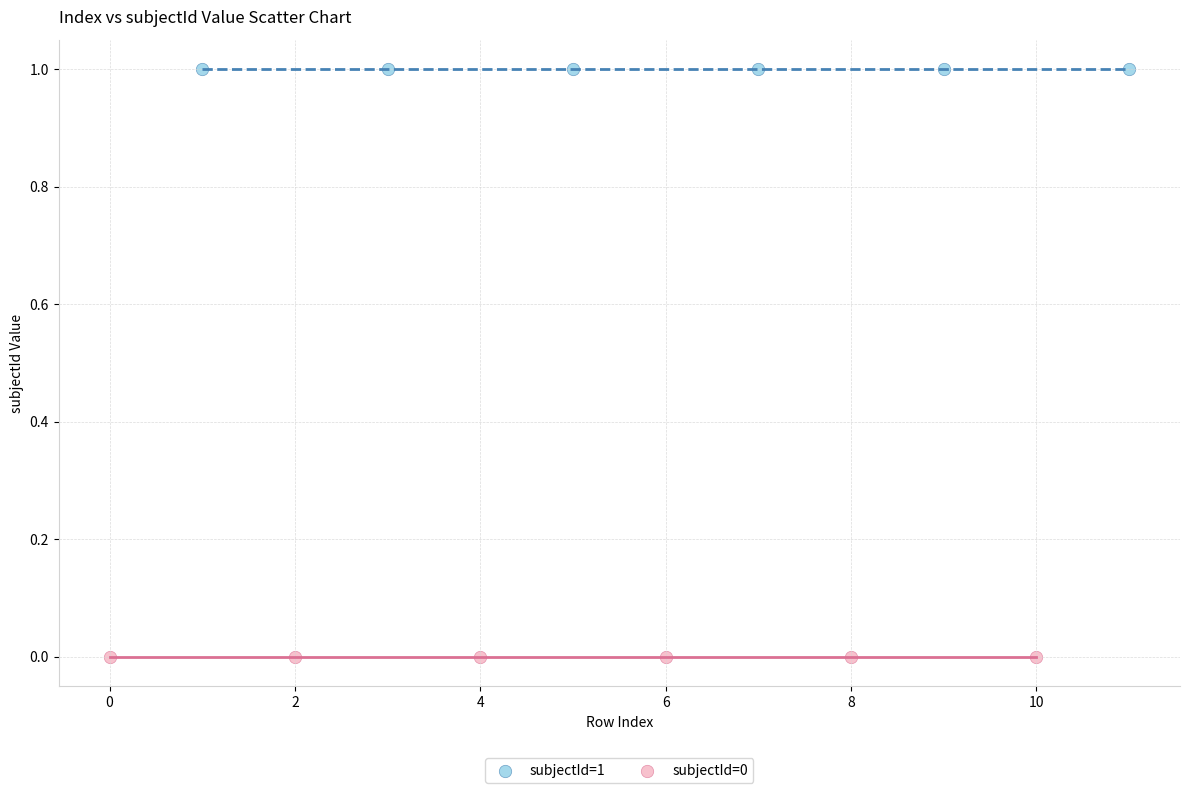

Which series contains the highest Y value?

subjectId=1